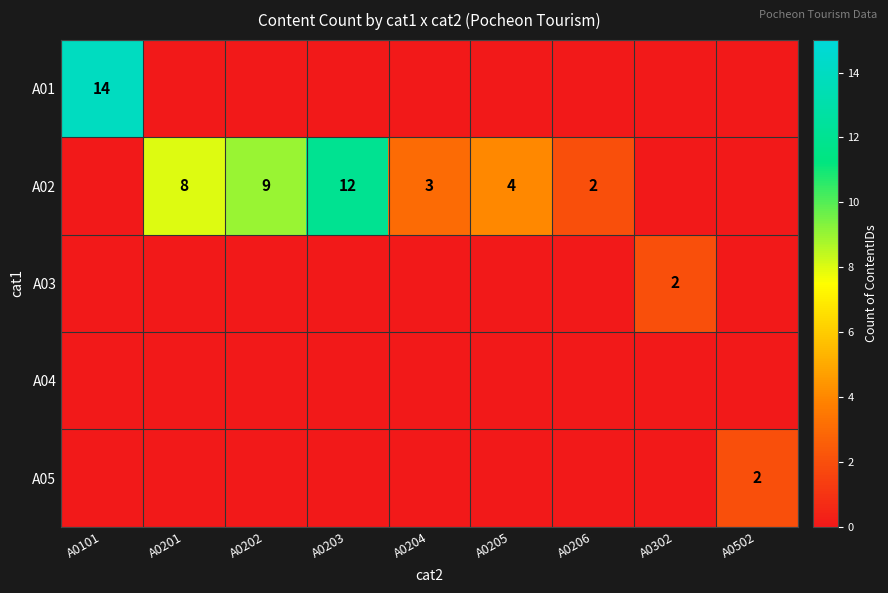

Between A0204 and A0206, which series saw the biggest shift?

A02